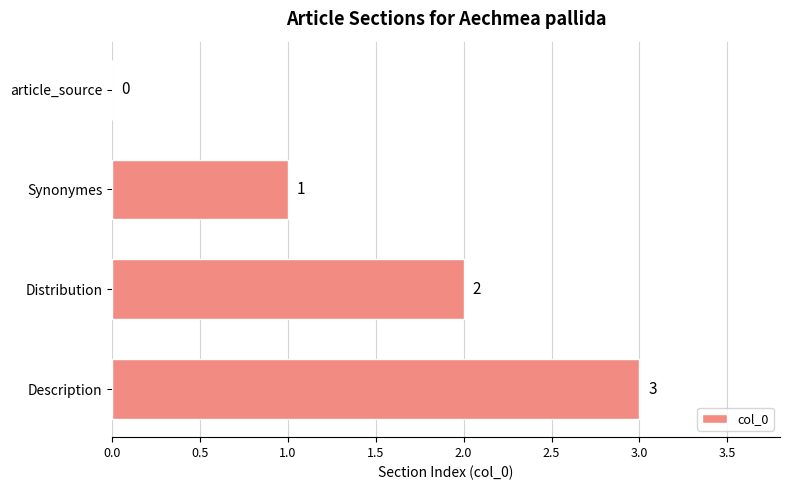

At which category does the chart reach its peak across all series?

Description